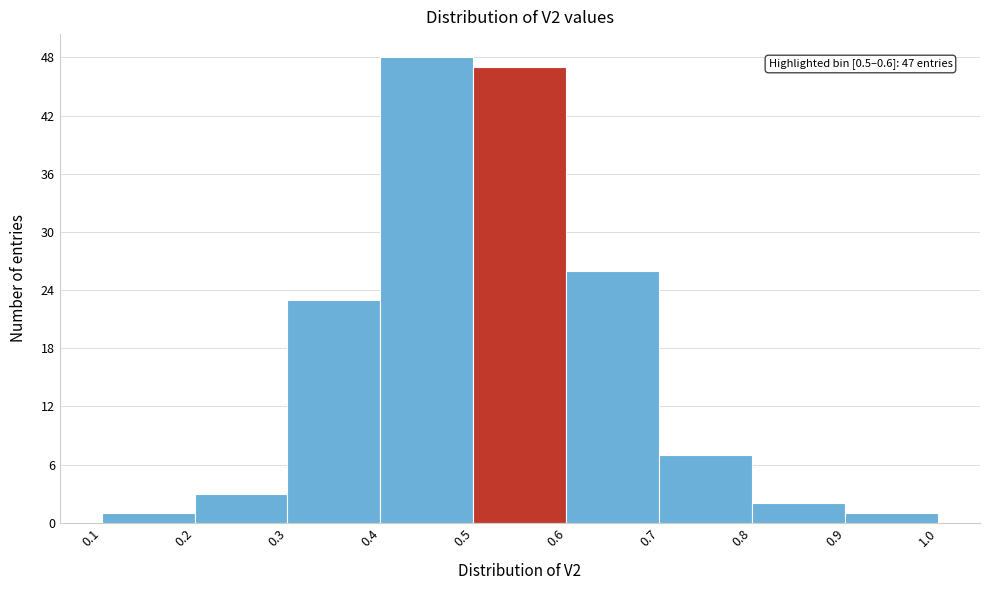

Over which range of the x-axis is the bar tallest?

0.4 to 0.5